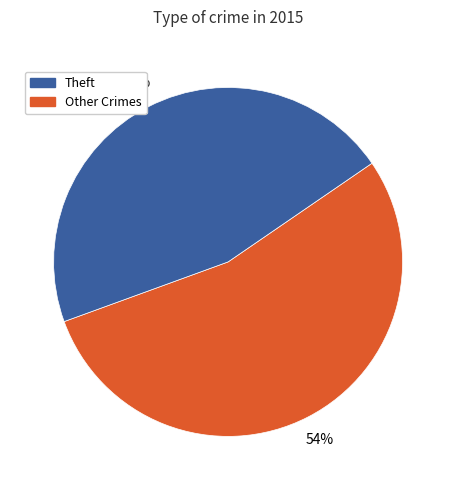

Does any single category account for the majority?

Yes